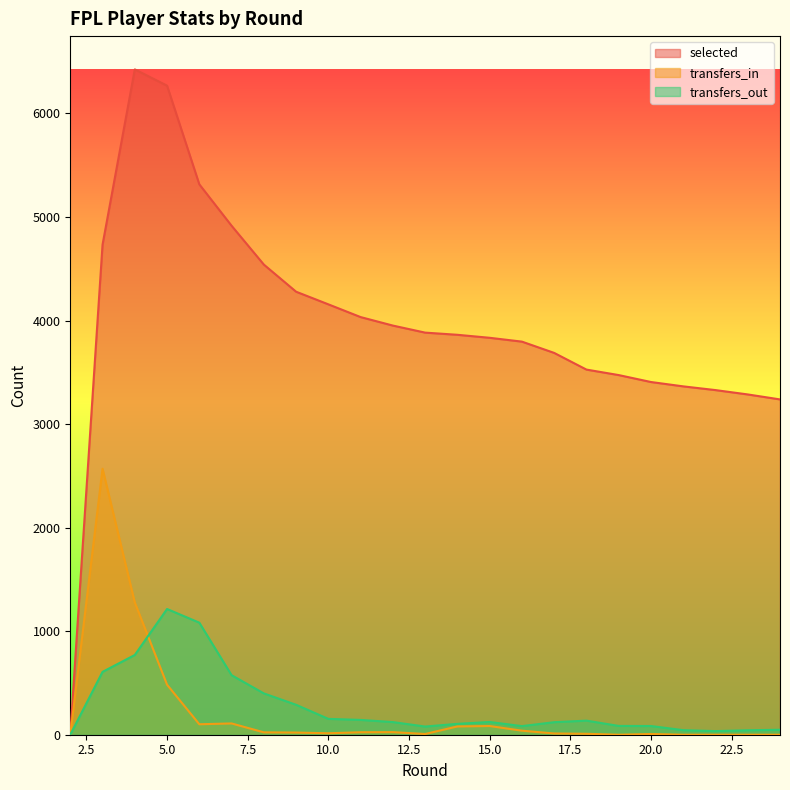

Does the chart display data point markers on the line(s)?

No